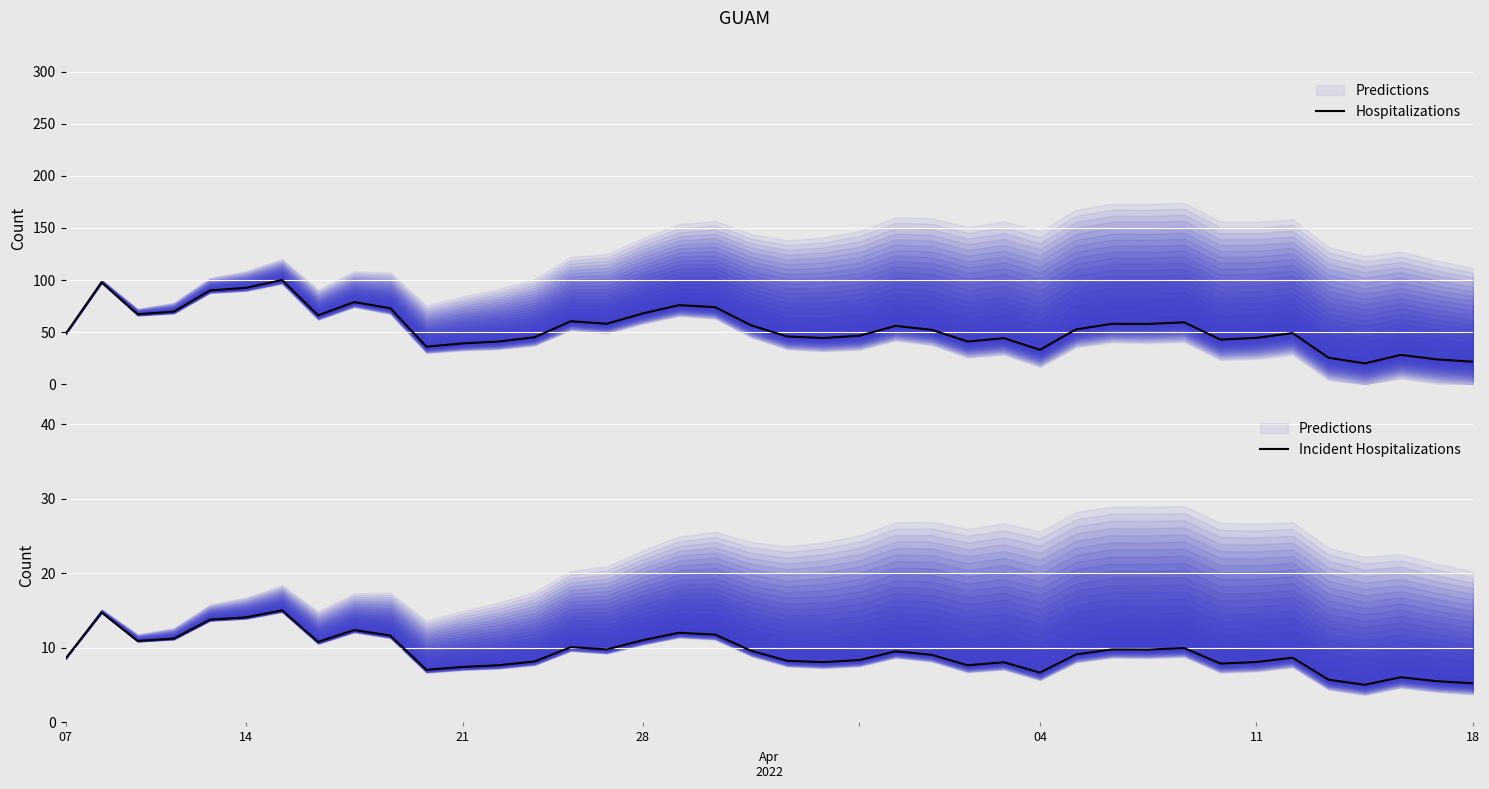

True or false: Incident Hospitalizations and Hospitalizations intersect in this chart.

False